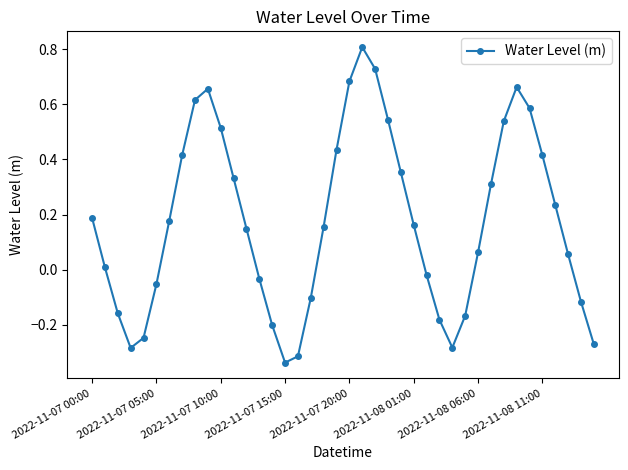

What is the sum of all values?

7.0